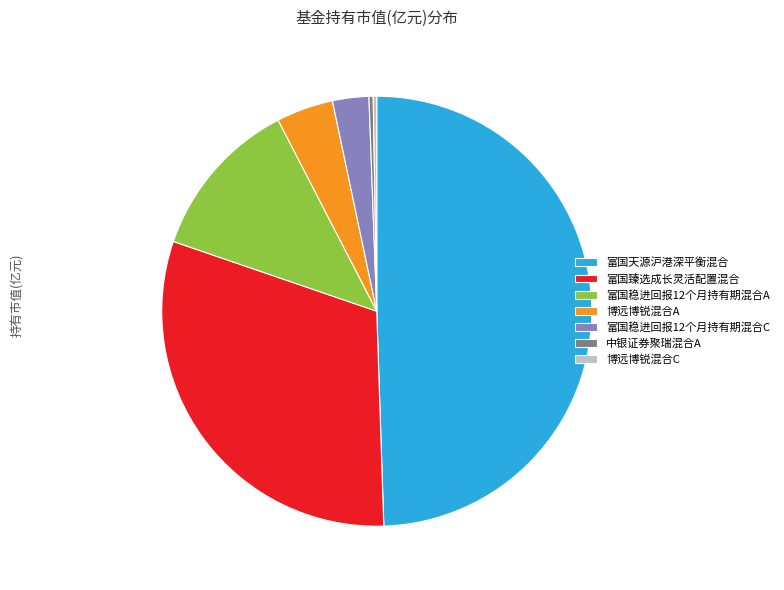

Which slice is the largest?

富国天源沪港深平衡混合